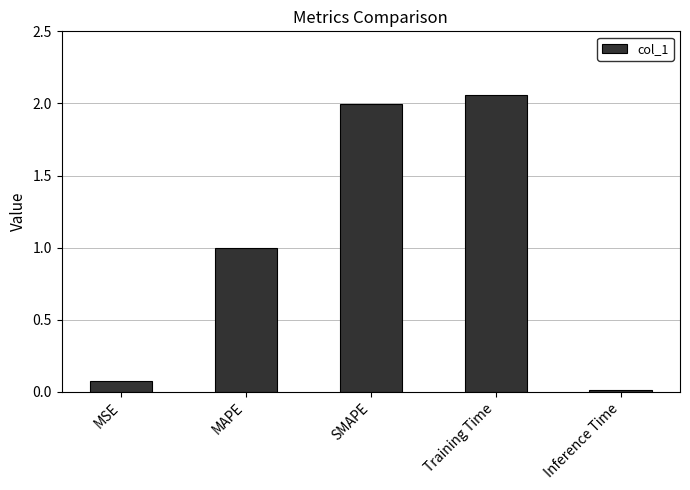

Between MAPE and Training Time, which is larger?

Training Time